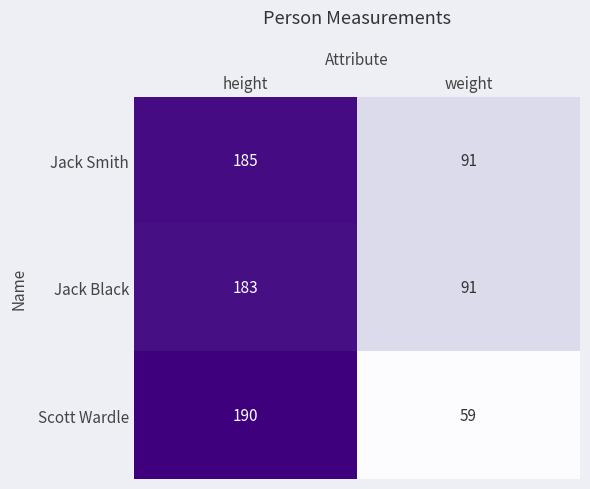

What is the average value of the Jack Smith series?

138